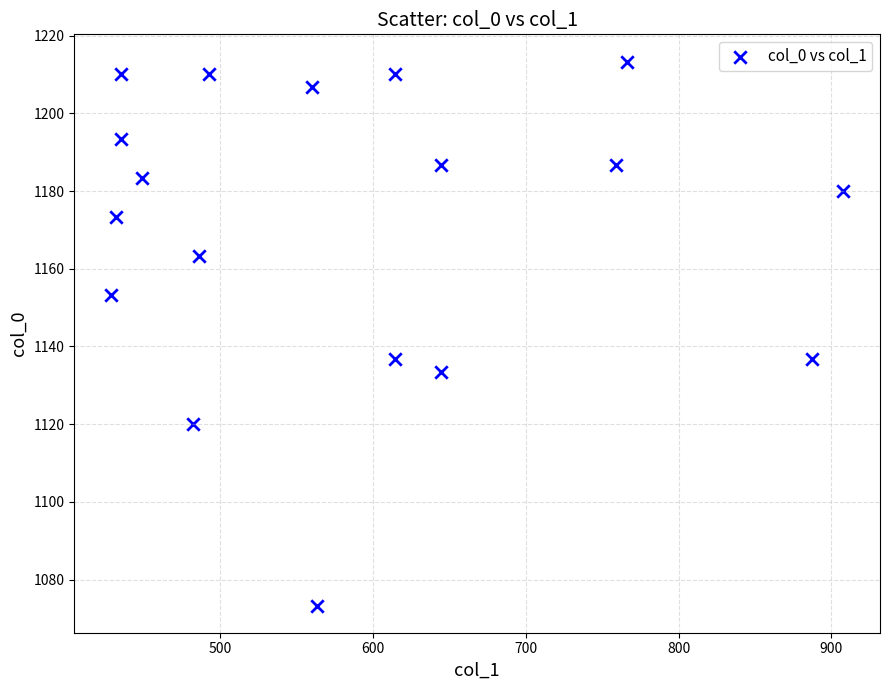

What is the range of X values (max minus min)?

479.2